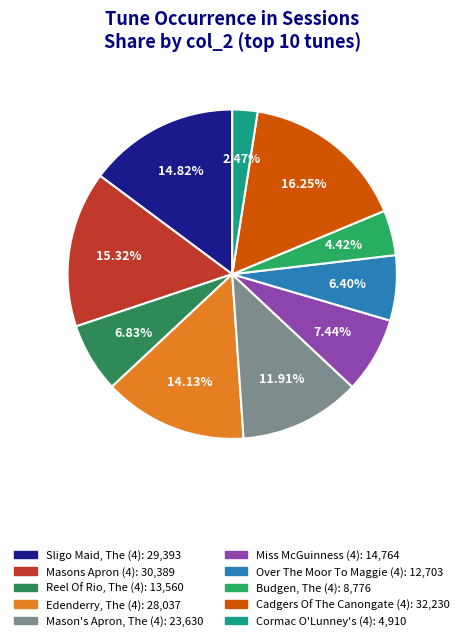

What is the largest slice in the pie chart?

Cadgers Of The Canongate (4)